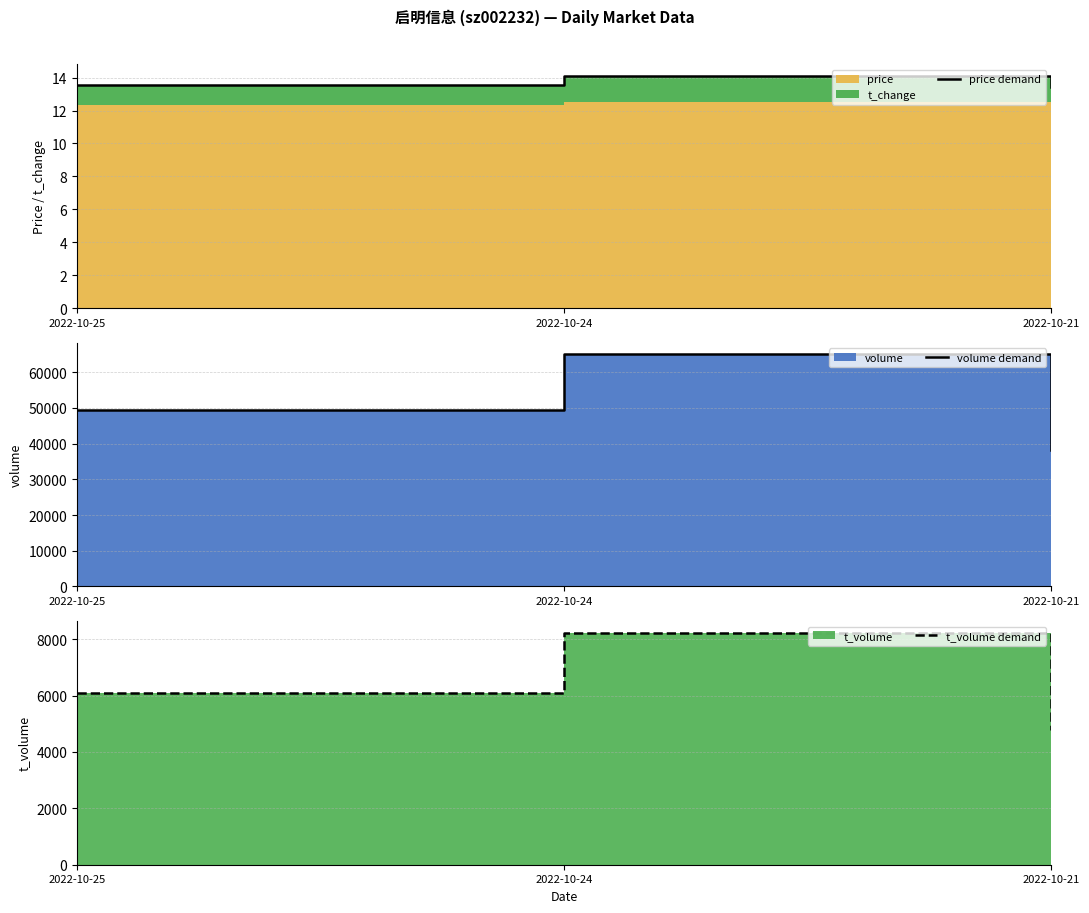

Rank the series at 2022-10-21 from highest to lowest value.

volume demand, t_volume demand, price demand